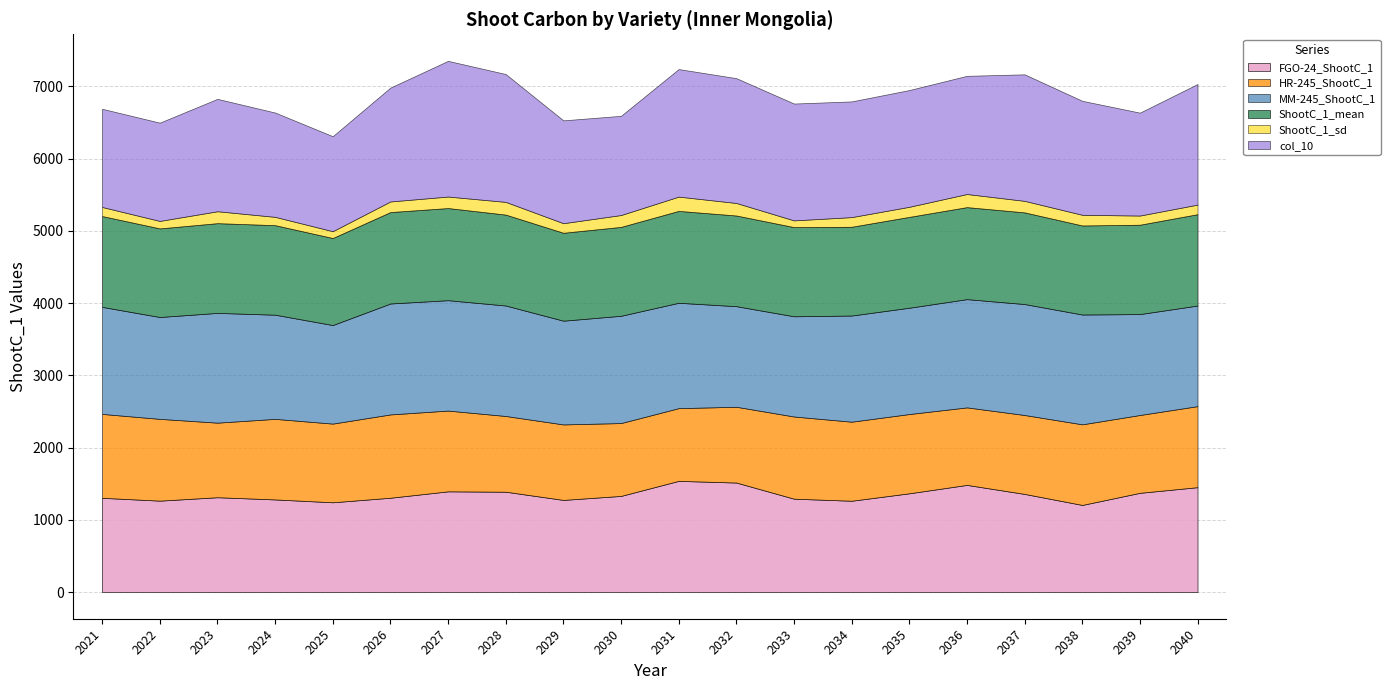

True or false: HR-245_ShootC_1 and ShootC_1_mean cross at least once.

False